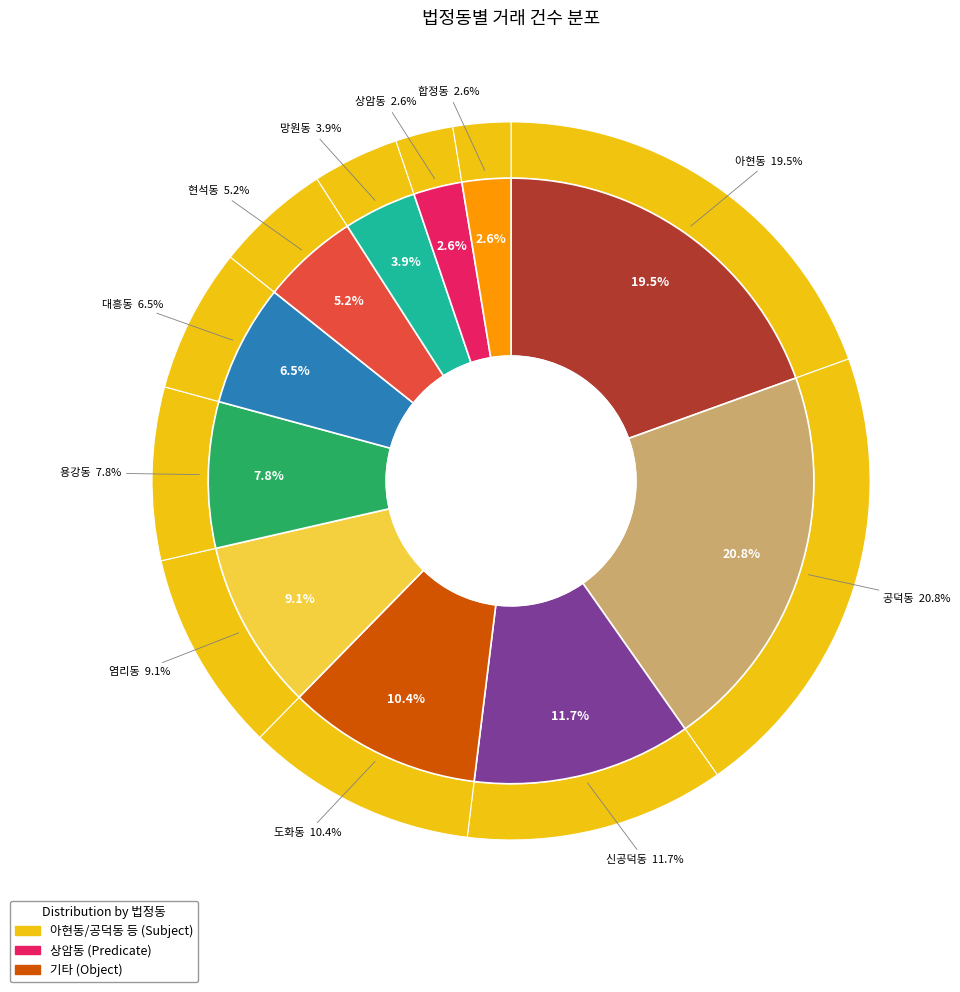

How many slices are in this pie chart?

11